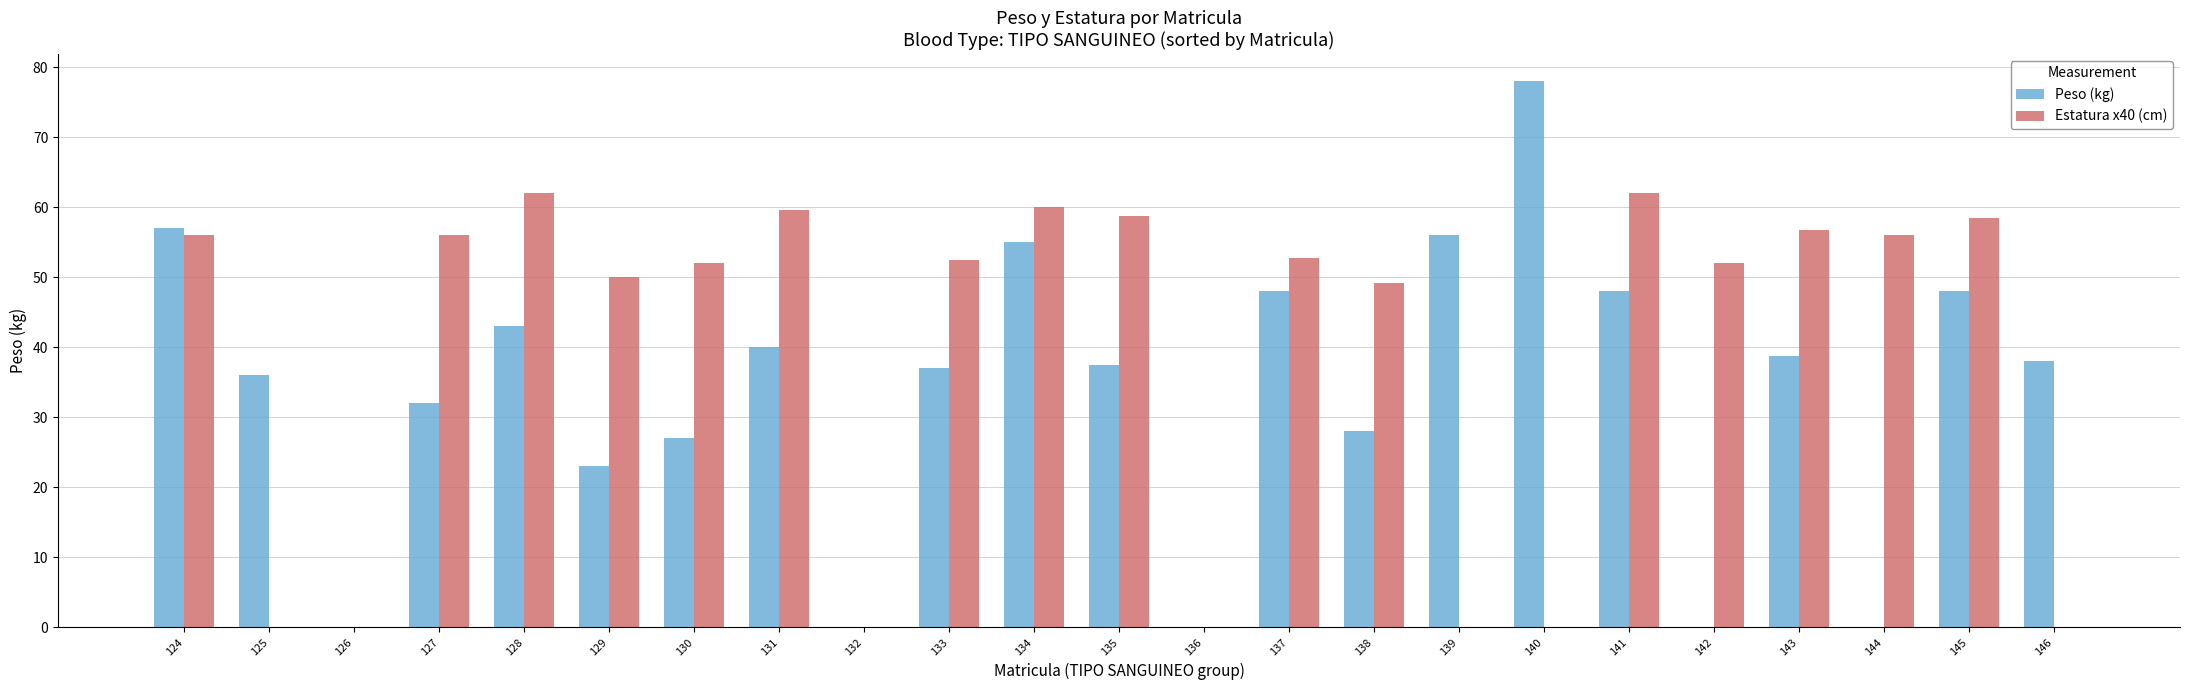

The value of Estatura x40 (cm) at 145 is 88.5. True or false?

False